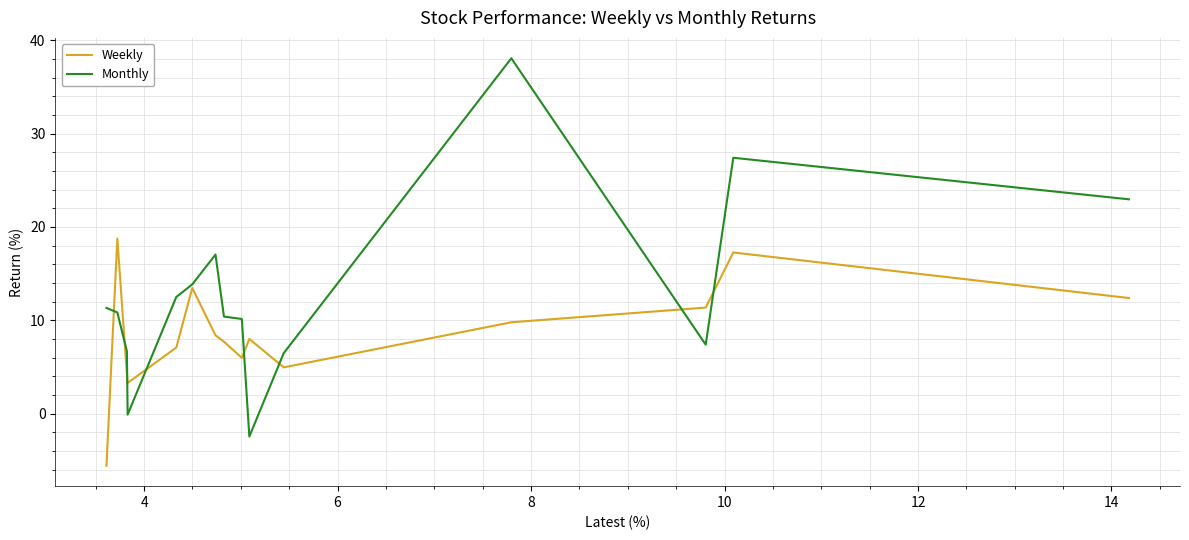

Which label corresponds to the largest value in the chart?

8